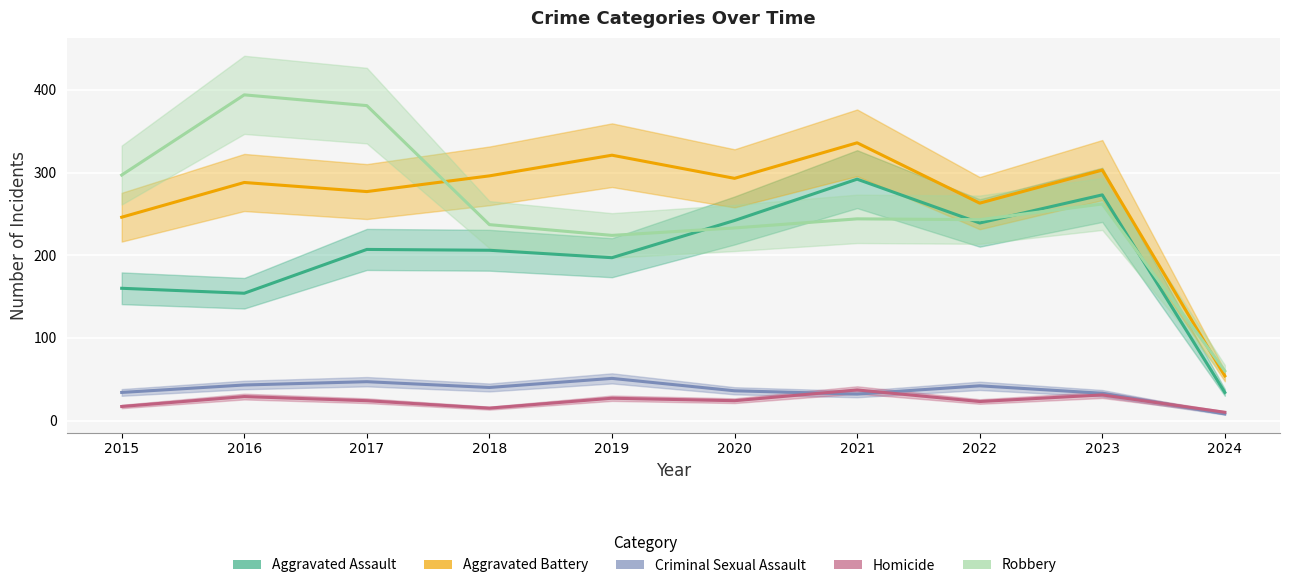

Reading right to left, transcribe all the data shown in this chart.

Aggravated Assault: 2024=34	2023=273	2022=239	2021=292	2020=242	2019=197	2018=206	2017=207	2016=154	2015=160
Aggravated Battery: 2024=54	2023=303	2022=263	2021=336	2020=293	2019=321	2018=296	2017=277	2016=288	2015=246
Criminal Sexual Assault: 2024=8	2023=33	2022=42	2021=32	2020=36	2019=51	2018=40	2017=47	2016=43	2015=34
Homicide: 2024=10	2023=31	2022=23	2021=37	2020=24	2019=27	2018=15	2017=24	2016=29	2015=17
Robbery: 2024=60	2023=262	2022=243	2021=244	2020=233	2019=224	2018=237	2017=381	2016=394	2015=297